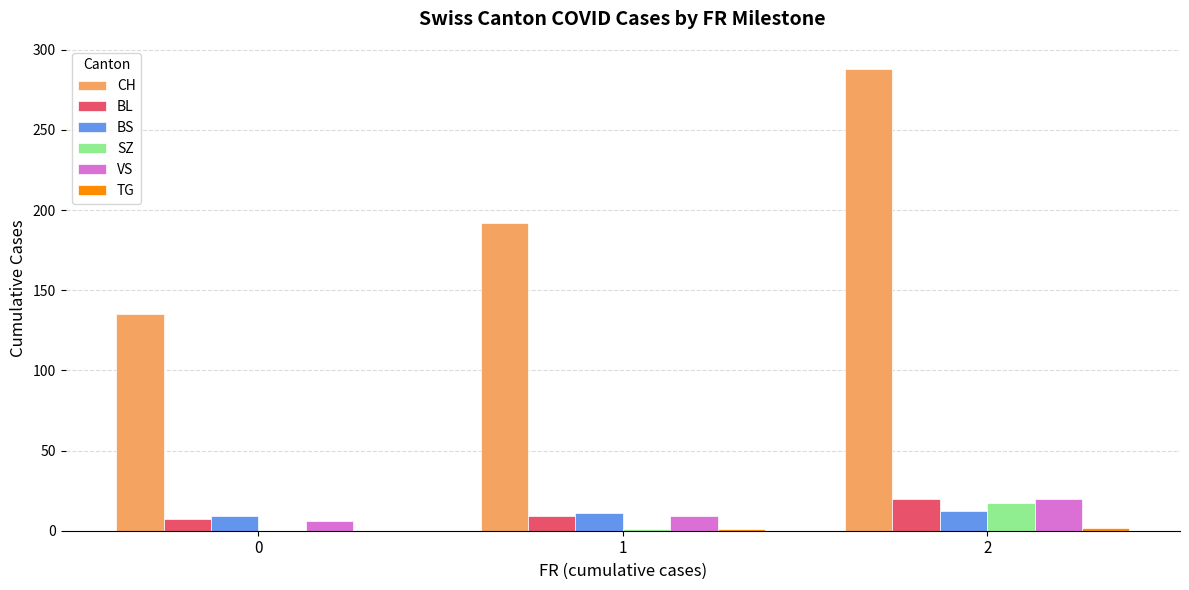

What is the sum of all CH values?

615